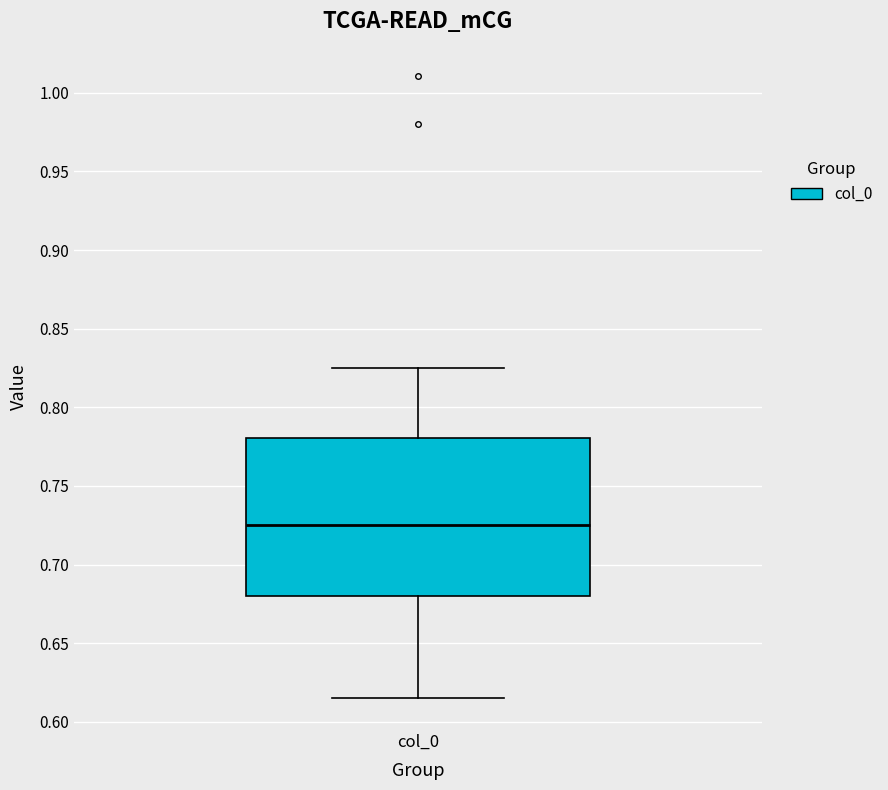

Where does the median line of the box for col_0 sit on the y-axis? The values are not printed on the chart, so give them approximately, as read against the axis.

0.725